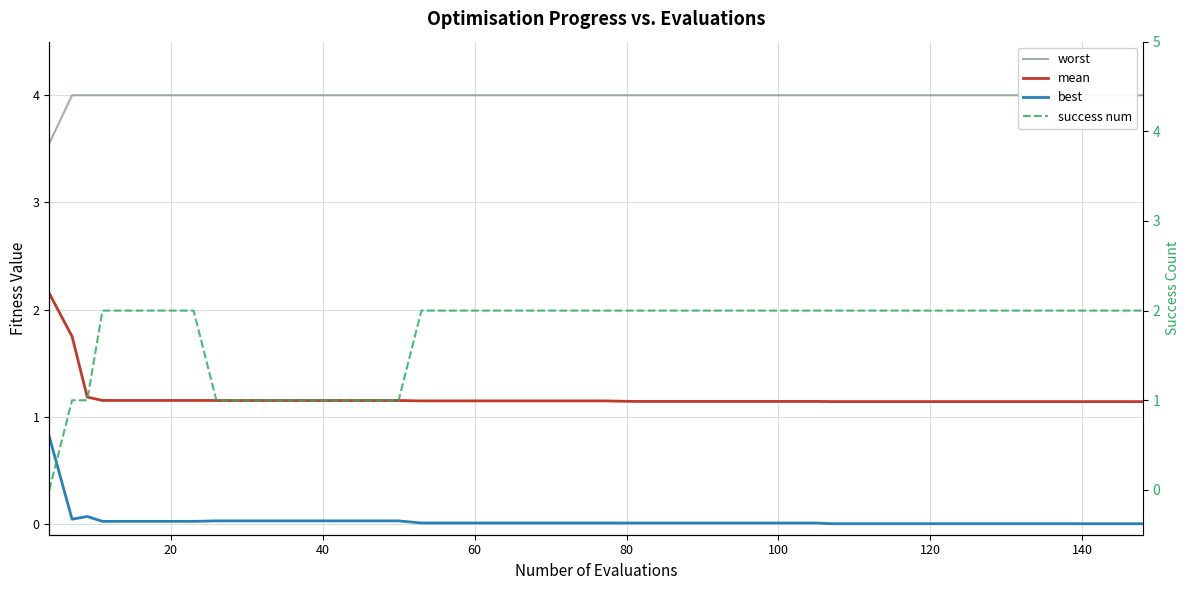

What is the maximum value for worst?

4.0